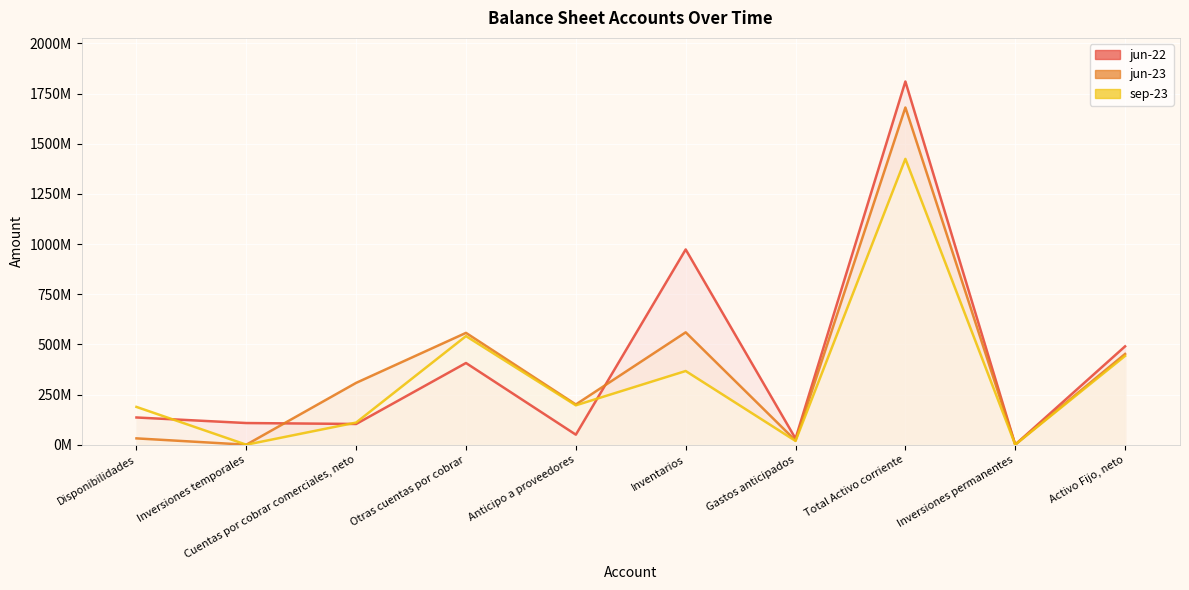

What is the smallest value displayed?

364966